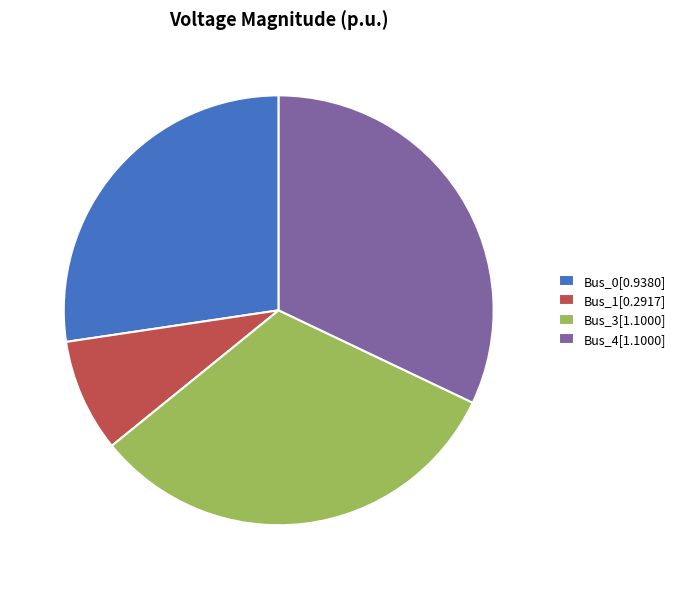

How many slices are in this pie chart?

4